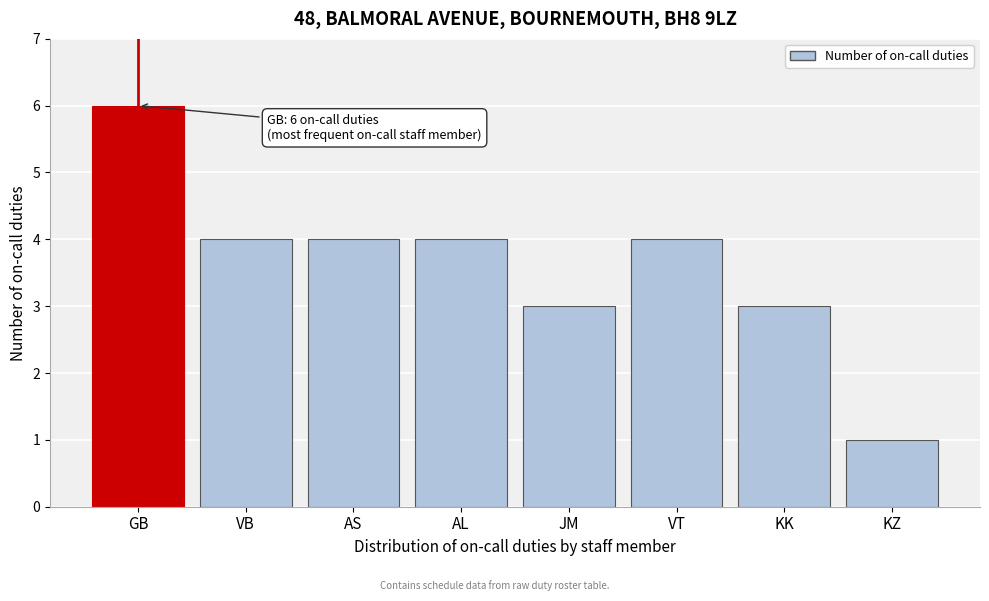

Reading left to right, what are all the values shown in this chart?

GB=6	VB=4	AS=4	AL=4	JM=3	VT=4	KK=3	KZ=1